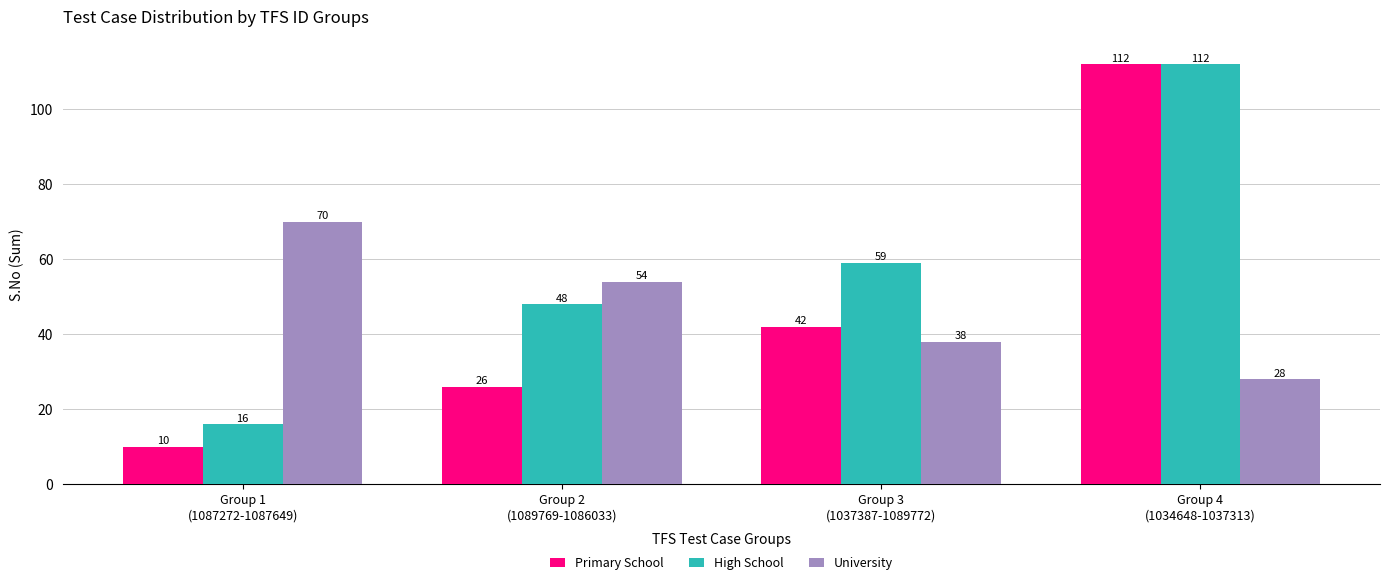

The value of Primary School at Group 3
(1037387-1089772) is 42. True or false?

True